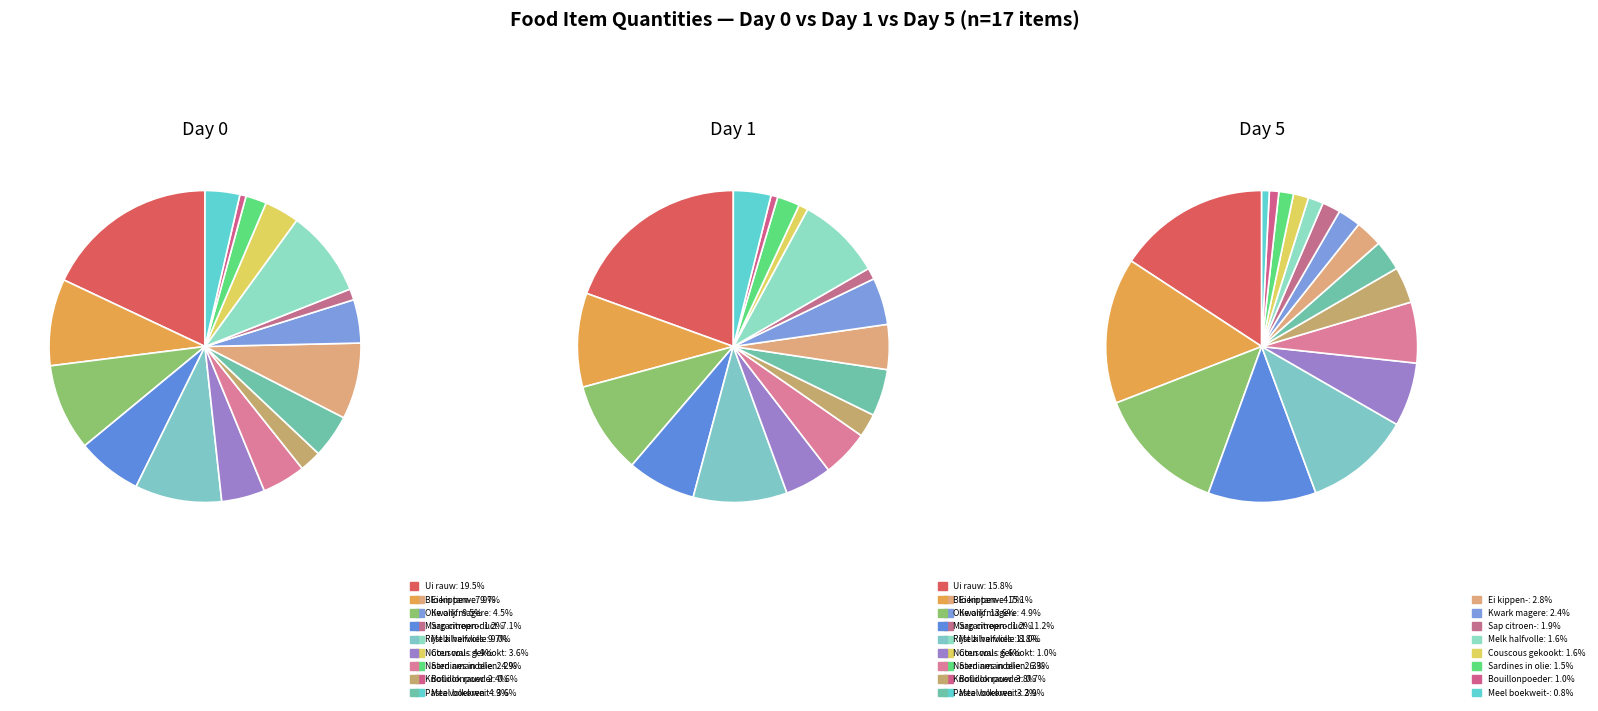

Which slice is the largest?

Ui rauw